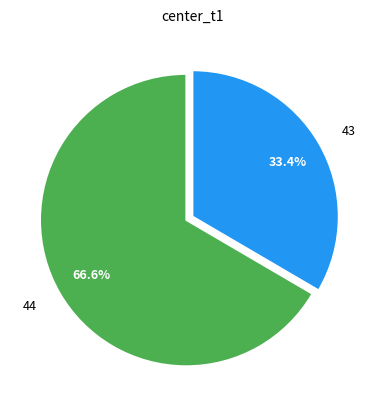

What is the majority slice?

44